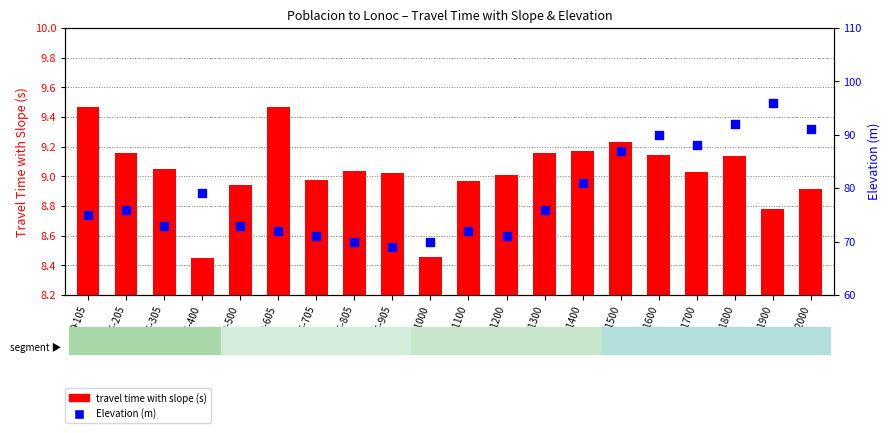

What are all the series names shown in the legend?

travel time with slope (s), Elevation (m)